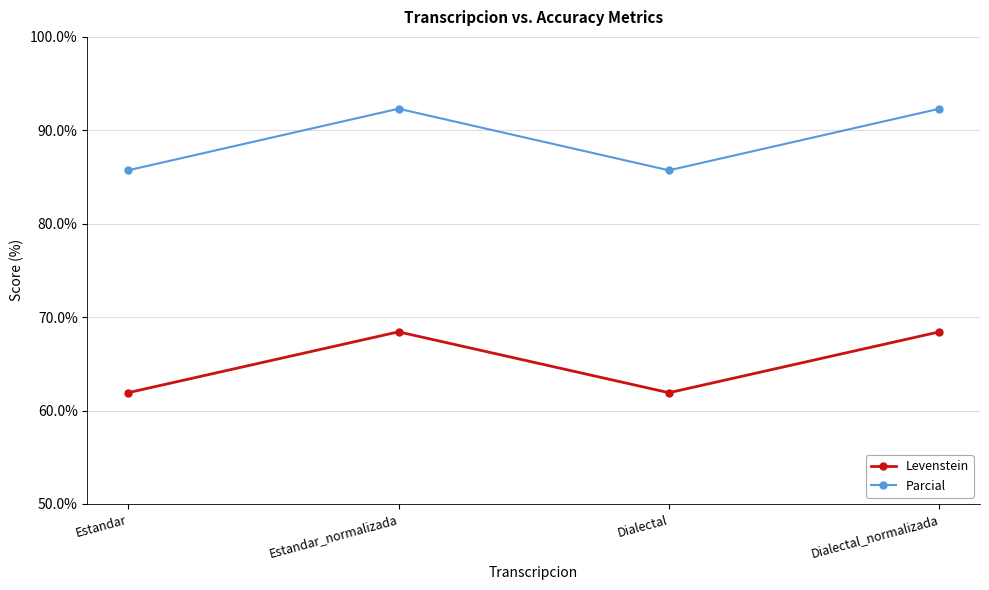

At which label does Parcial first exceed 92?

Estandar_normalizada